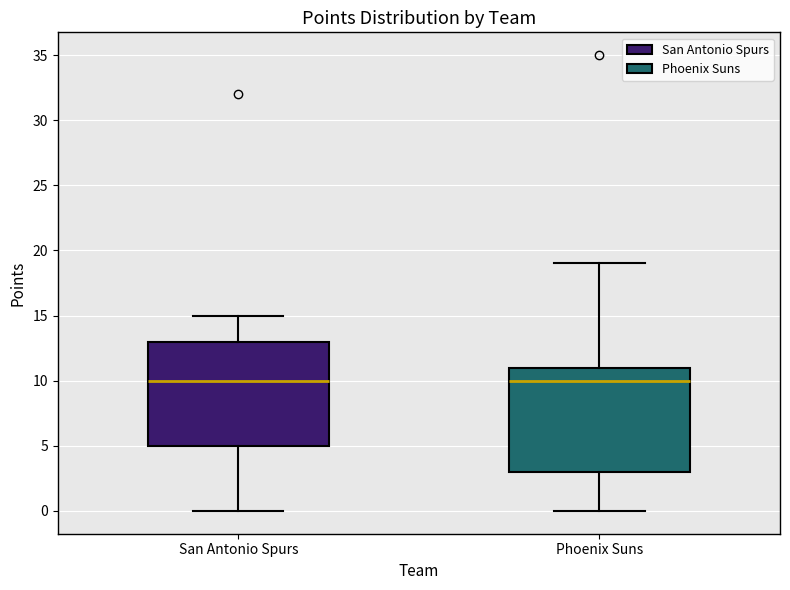

Reading left to right, read every box against the y-axis: the position of its median line, the range the box covers, and the ends of its whiskers. The values are not printed on the chart, so give them approximately, as read against the axis.

San Antonio Spurs: median 10, box 5 to 13, whiskers 0 to 15
Phoenix Suns: median 10, box 3 to 11, whiskers 0 to 19